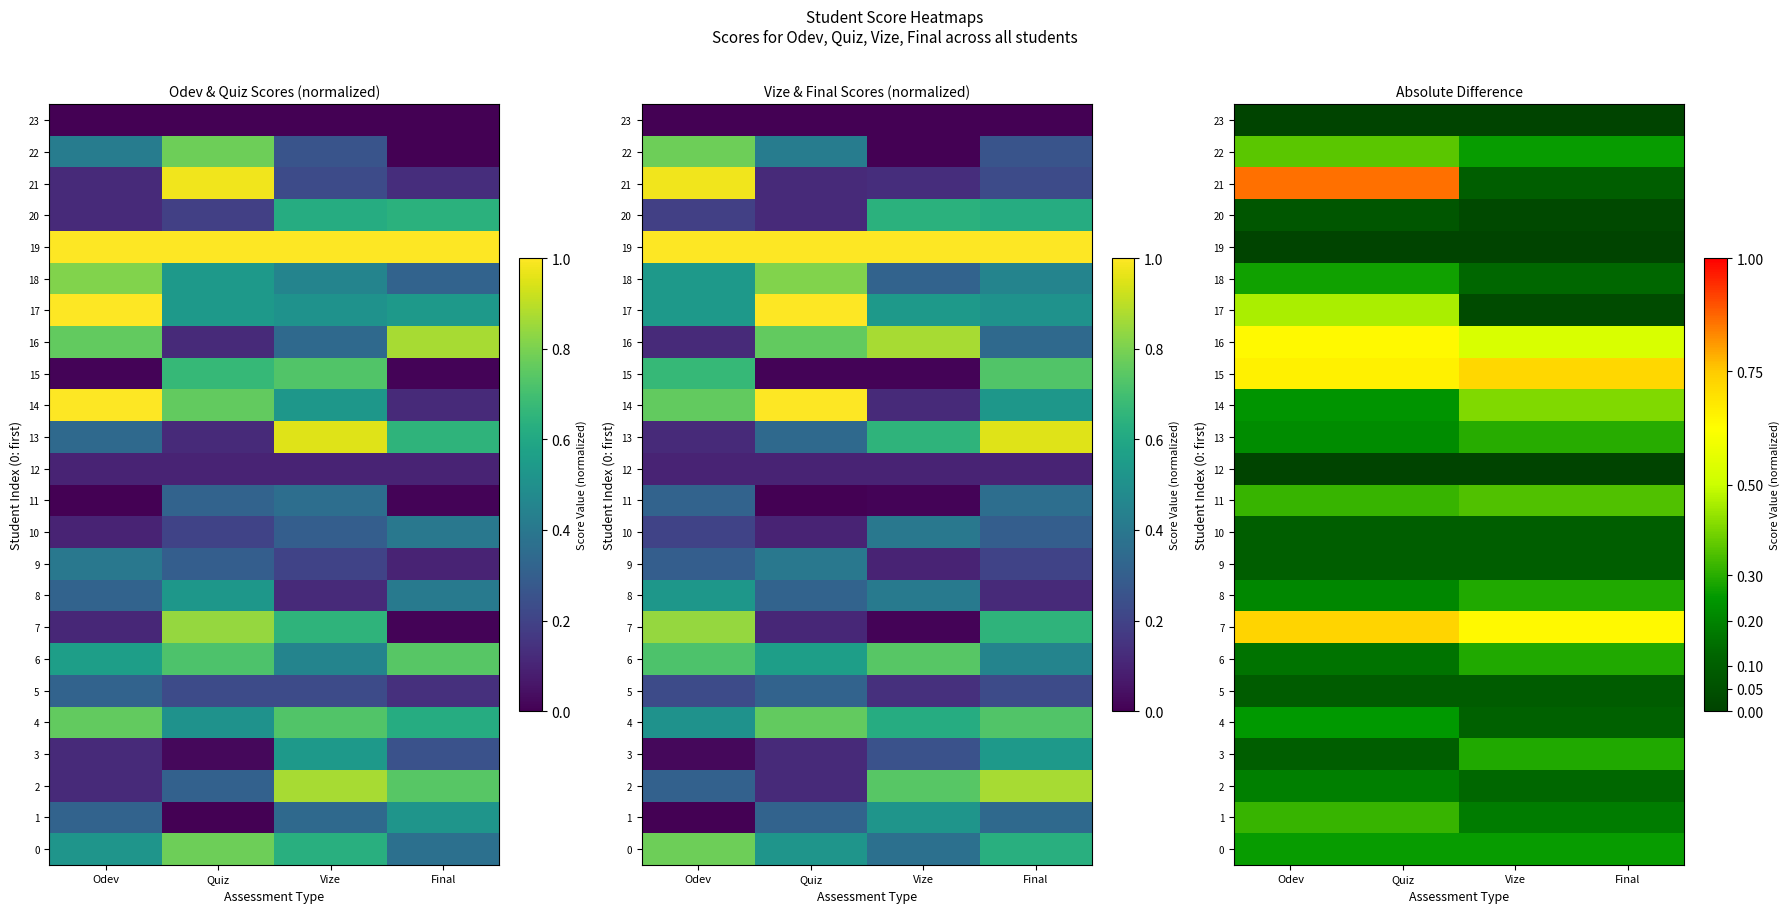

List the labels in order of 7 value, smallest first.

Vize, Final, Odev, Quiz